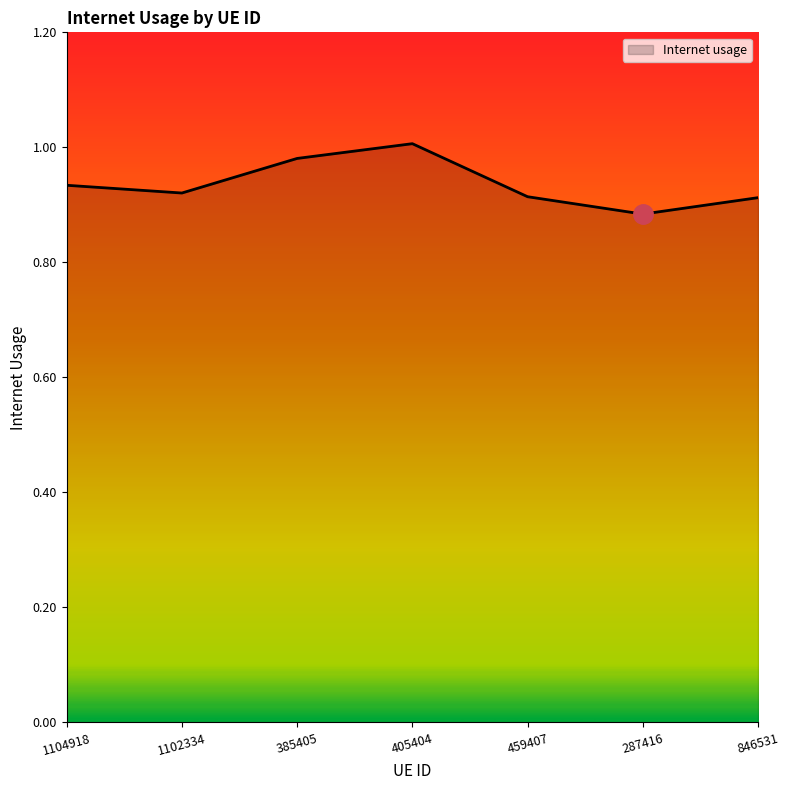

Is it true that the value at 287416 is 0.6?

False